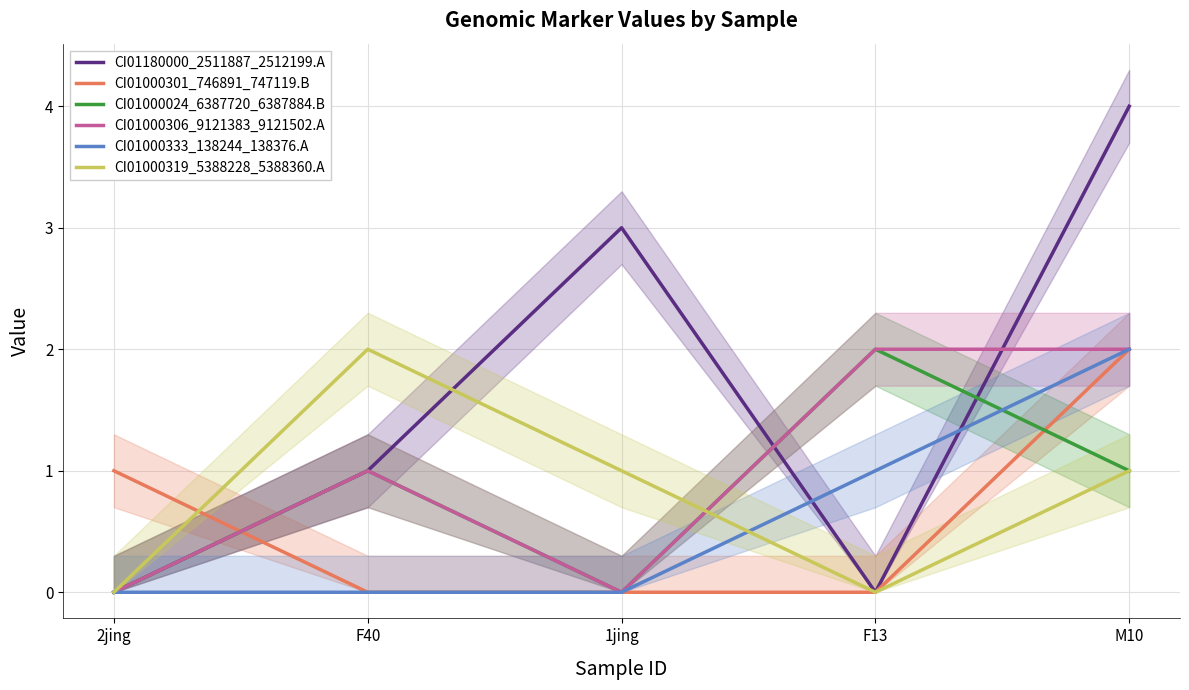

True or false: CI01000306_9121383_9121502.A has more than 1 points higher than both neighbors.

False